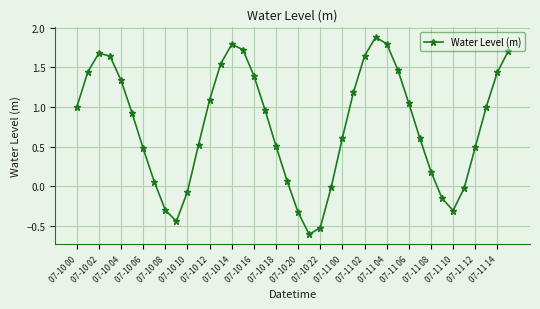

True or false: there are more than 1 points higher than both neighbors.

True